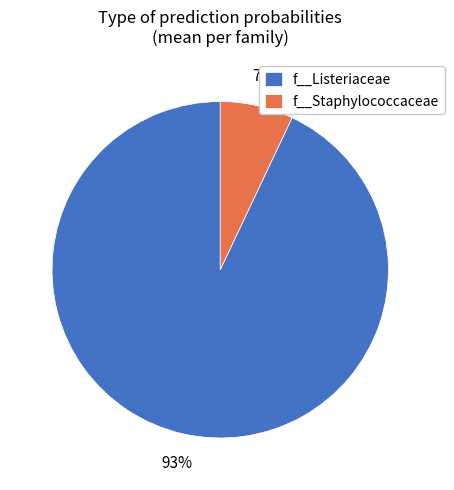

Is it true that f__Listeriaceae is 99% of the pie?

False